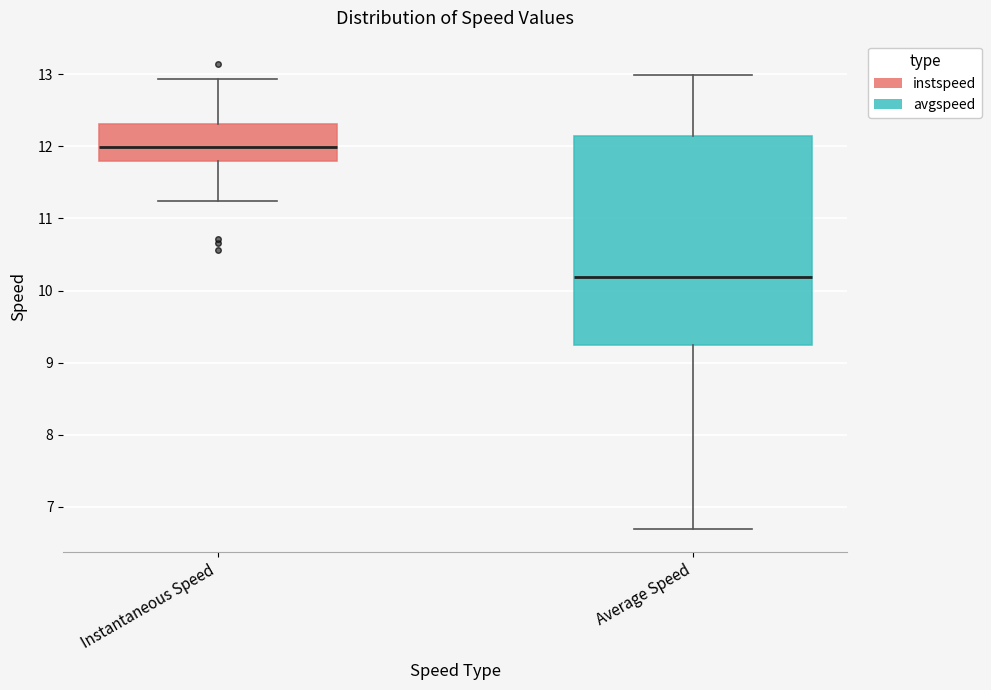

Where is the upper edge of the box for Instantaneous Speed on the y-axis? The values are not printed on the chart, so give them approximately, as read against the axis.

12.3